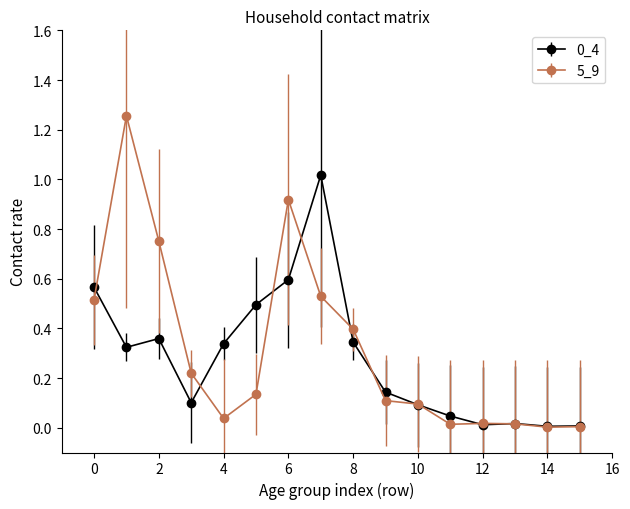

What is the highest value of the 0_4 series?

1.0